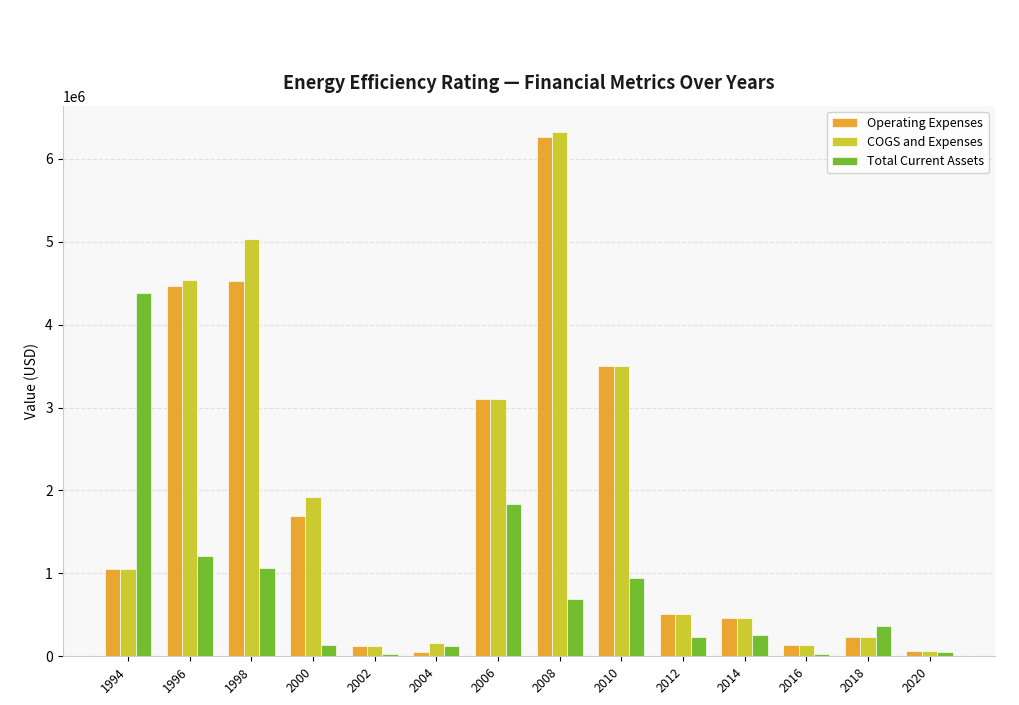

Is the value of Total Current Assets at 1996 greater than the value of COGS and Expenses at 1998?

No